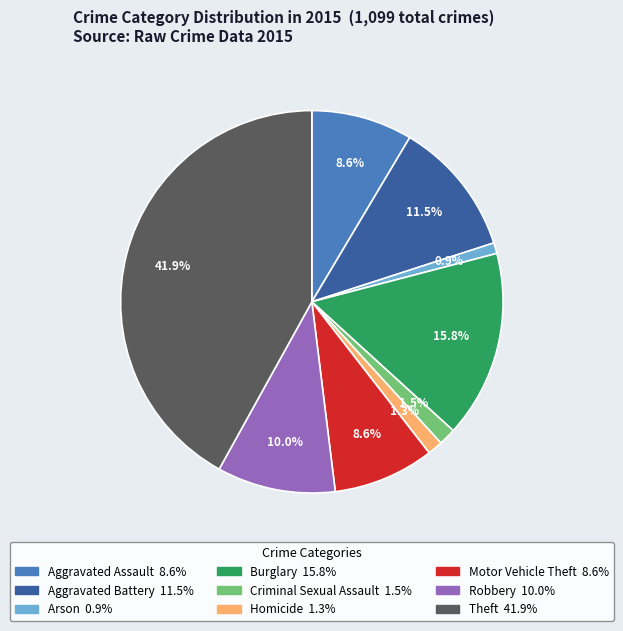

What percentage is the Arson slice, to the nearest percent?

1%